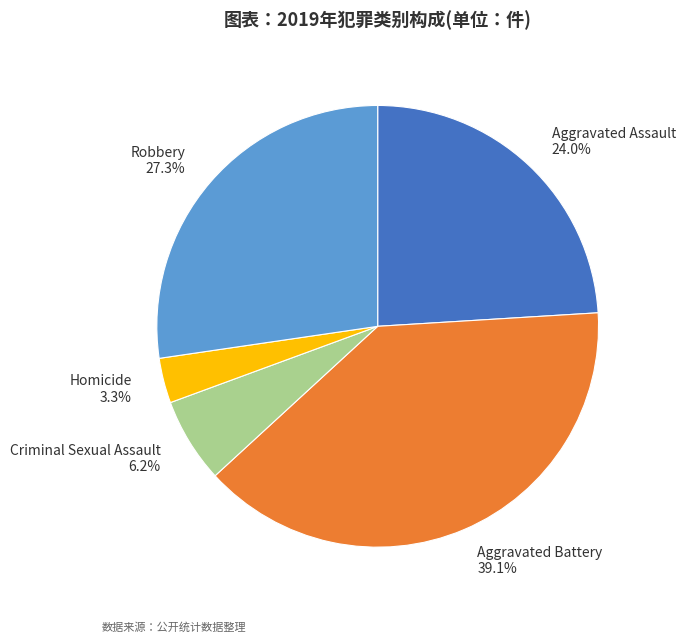

Which category has the biggest portion of the pie?

Aggravated Battery